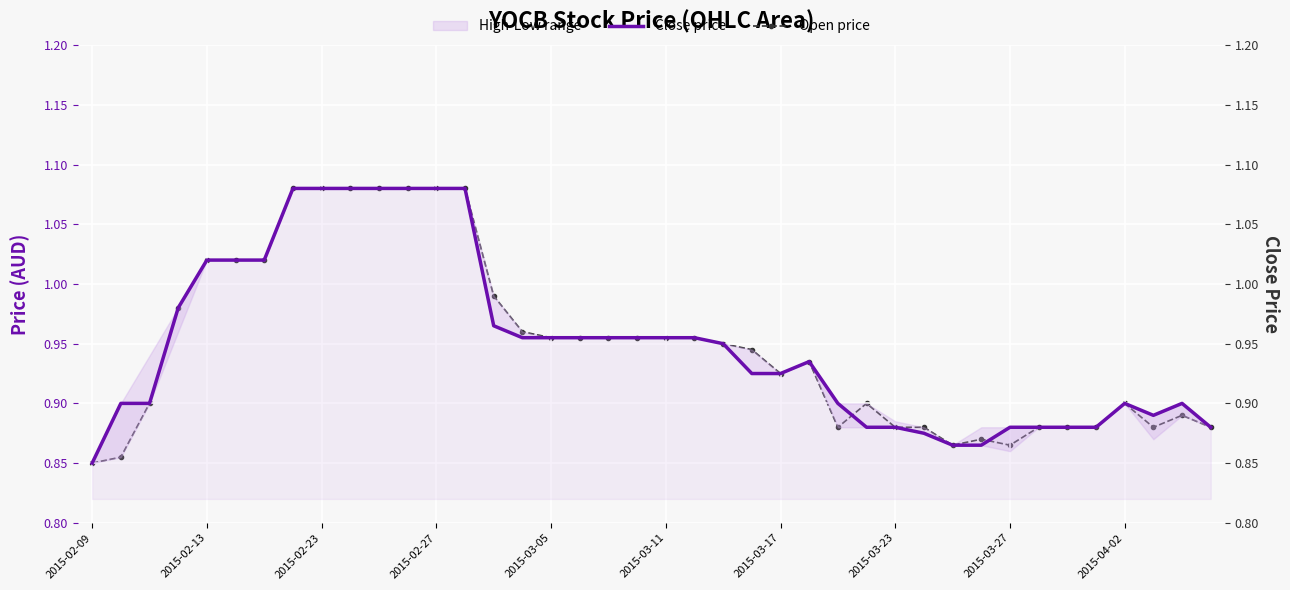

True or false: Open price and Close price cross at least once.

True